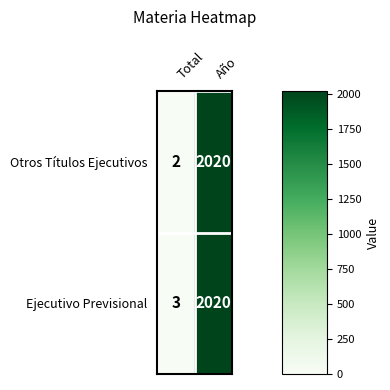

Which series has the largest total across all categories?

Ejecutivo Previsional